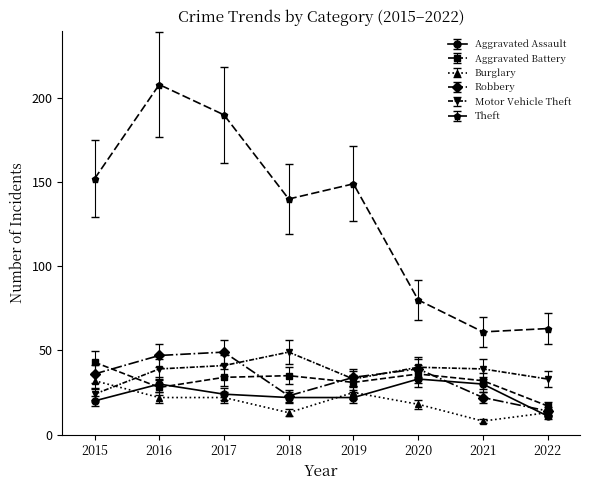

Between 2016 and 2019, which series saw the biggest shift?

Theft